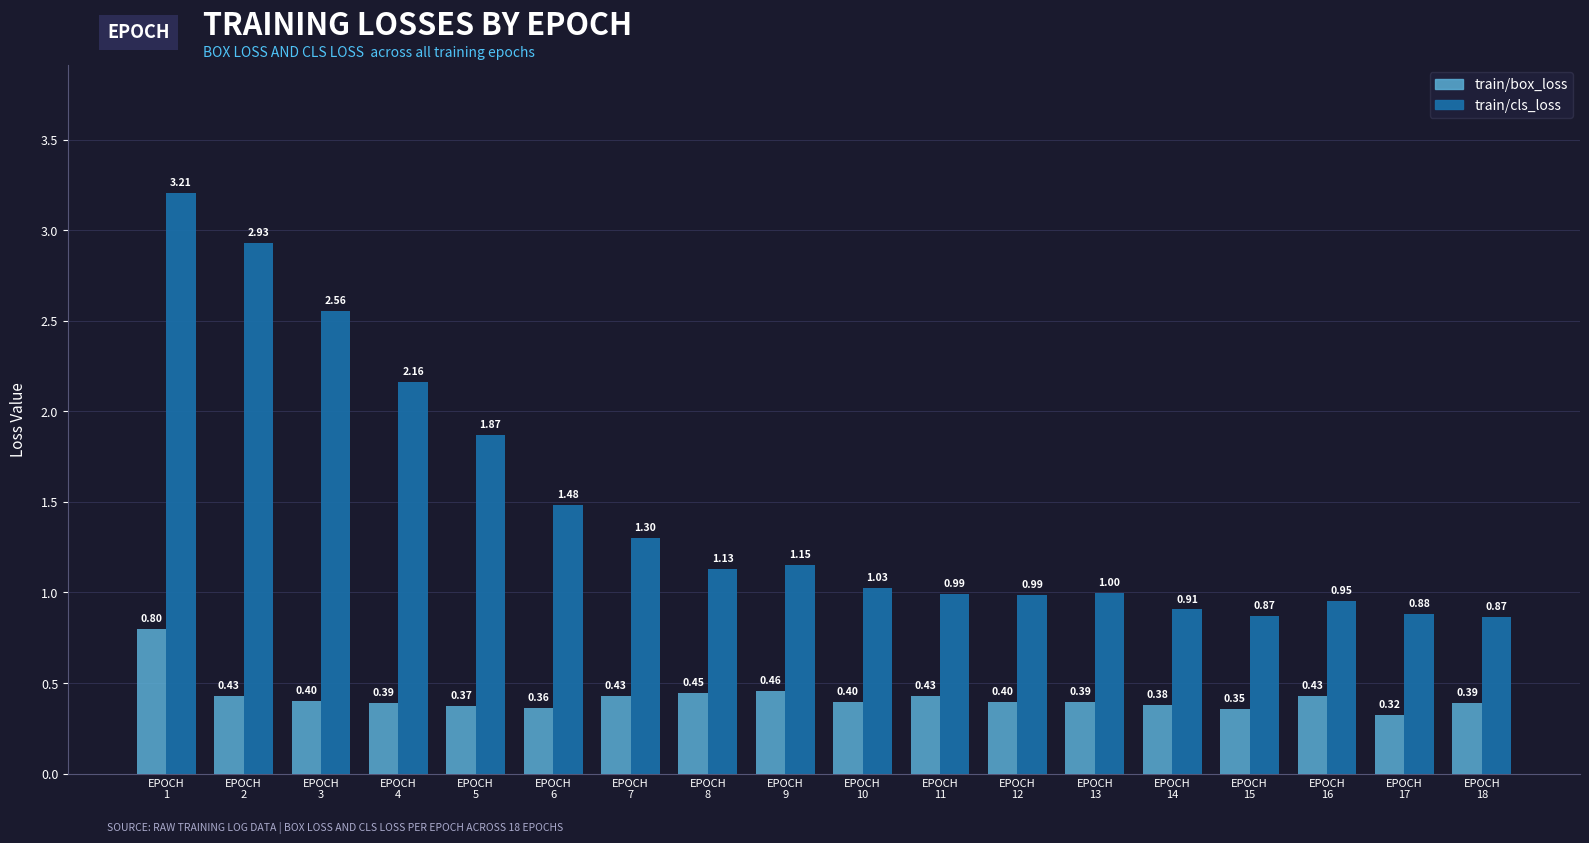

Which series has the largest total across all categories?

train/cls_loss